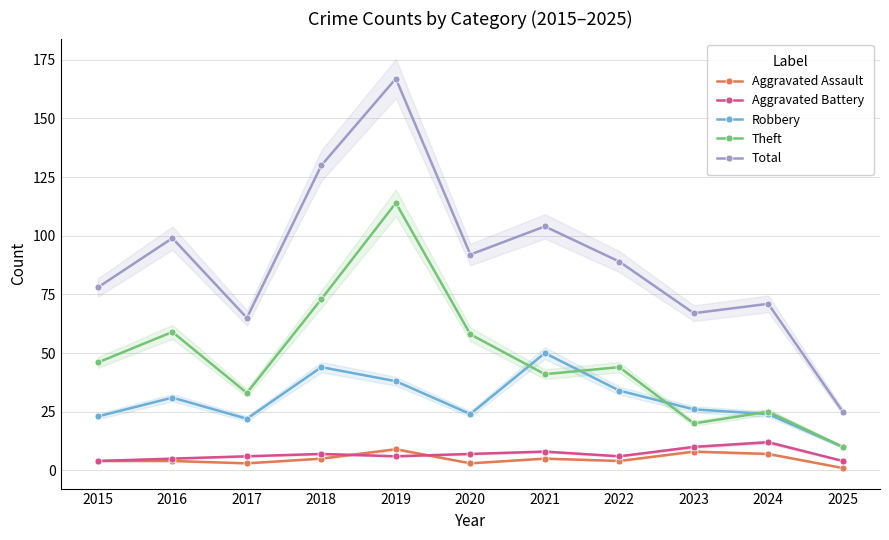

True or false: Theft and Total intersect in this chart.

False